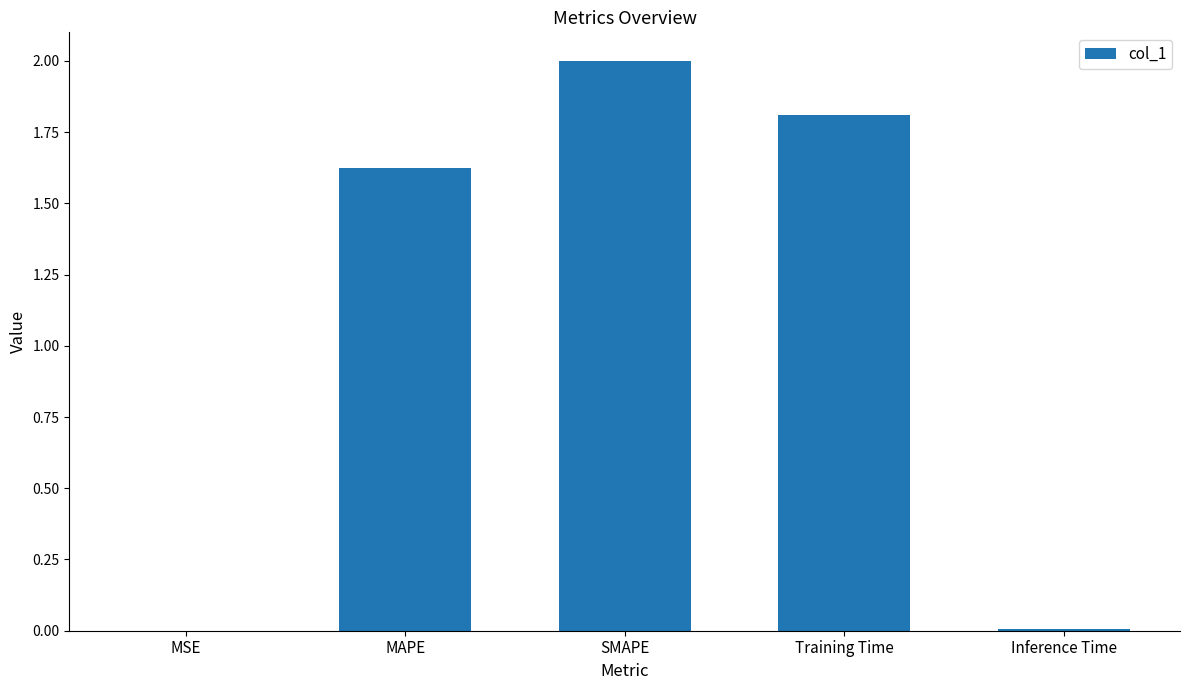

How many values exceed 1?

3